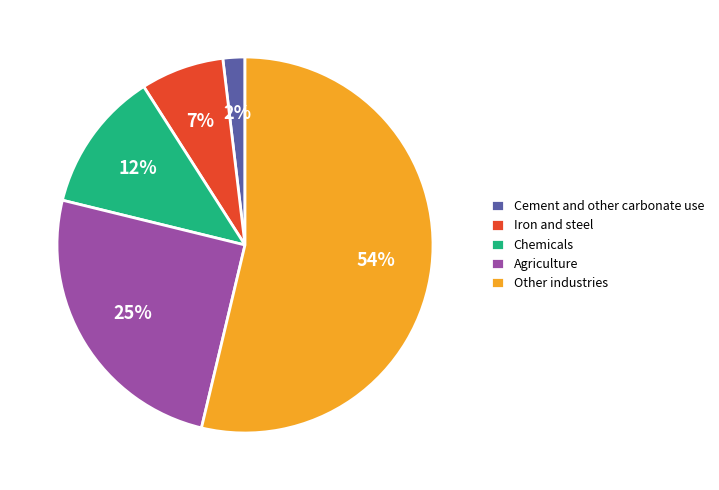

What percentage is the Agriculture slice, to the nearest percent?

25%